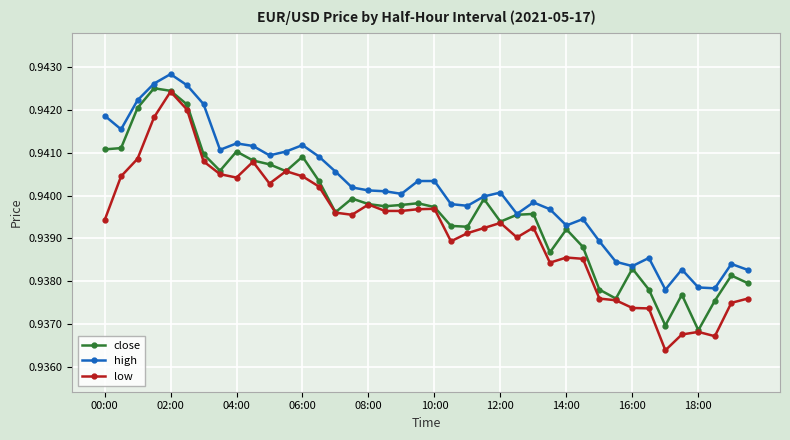

True or false: low and high intersect in this chart.

False